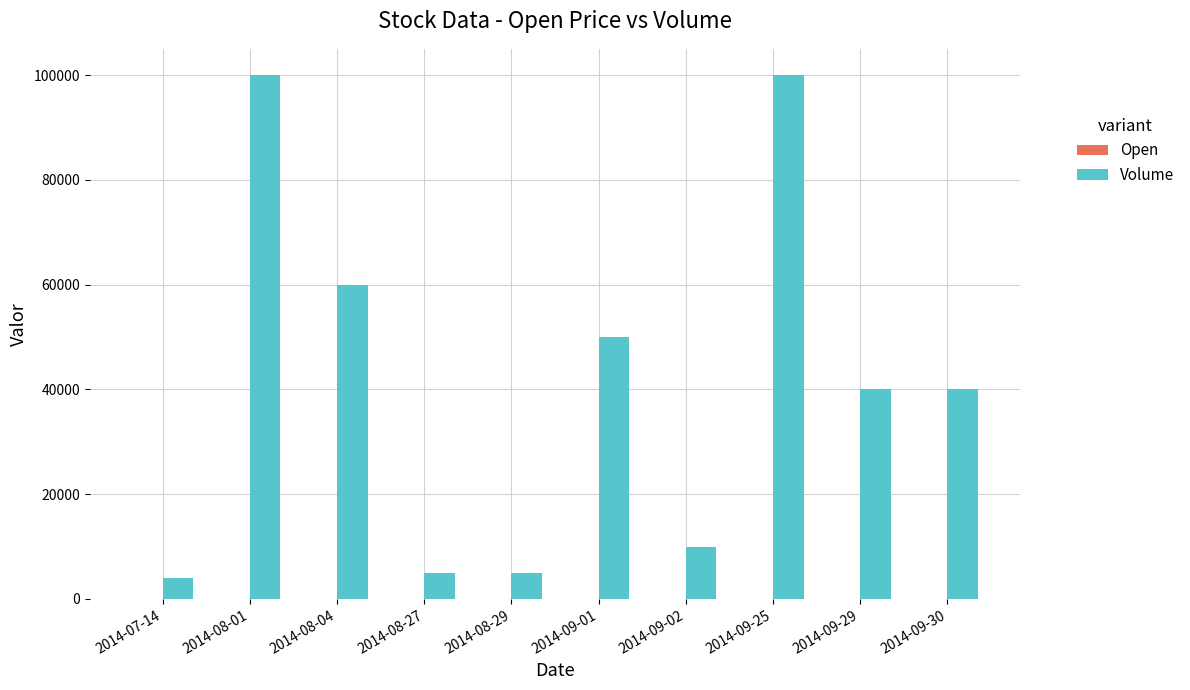

What is the sum of the Volume values at 2014-08-04 and 2014-08-27?

65000.0